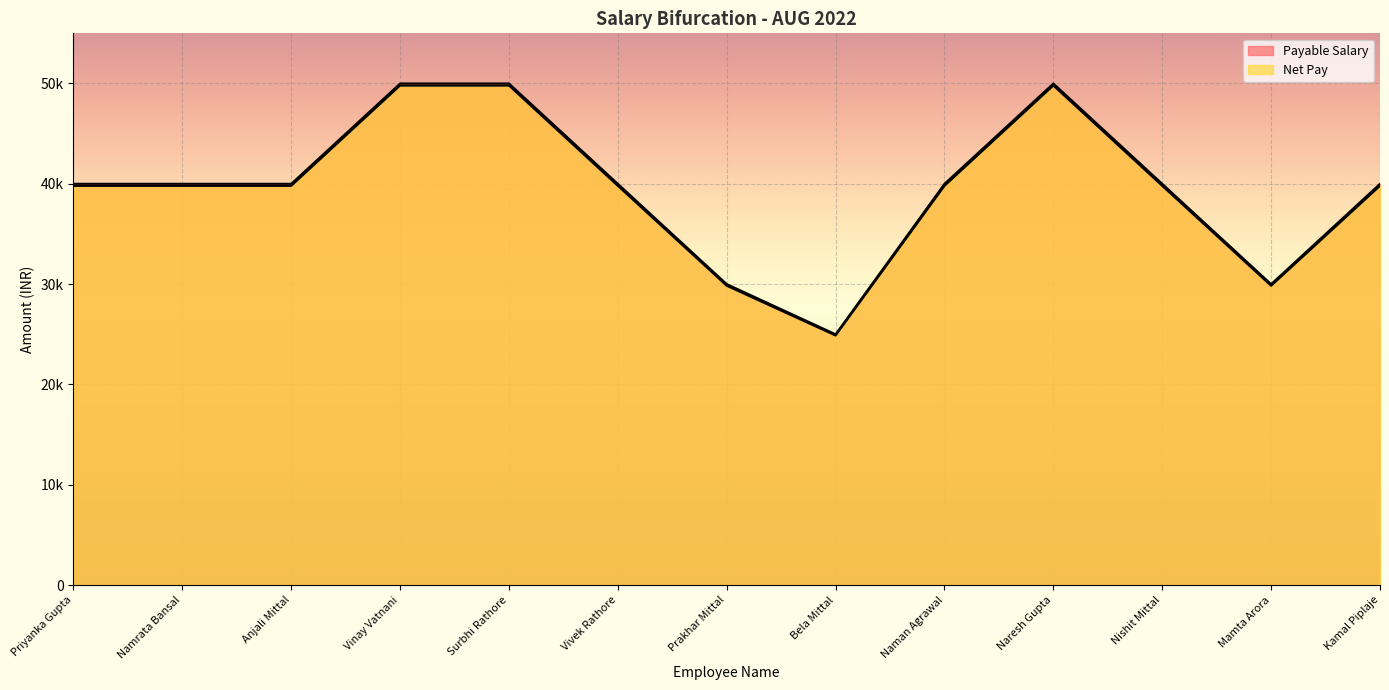

How many values in the Net Pay series are below 39792?

3